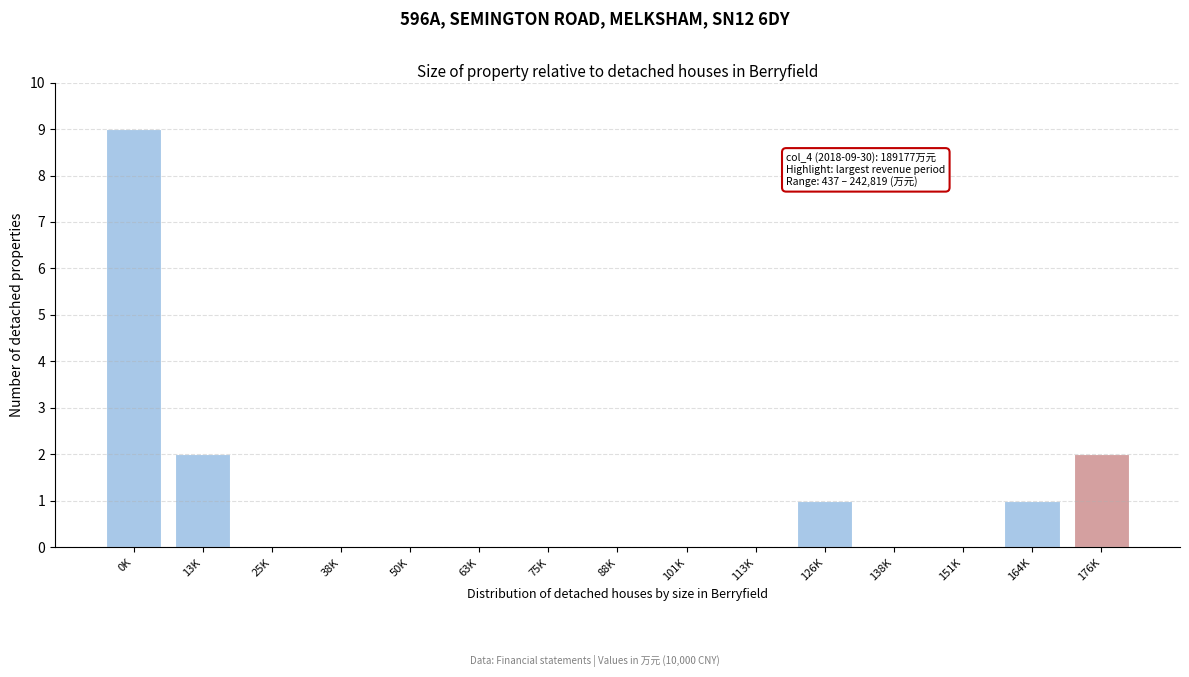

Reading left to right, extract all data points from this chart.

0K=9	13K=2	25K=0	38K=0	50K=0	63K=0	75K=0	88K=0	101K=0	113K=0	126K=1	138K=0	151K=0	164K=1	176K=2